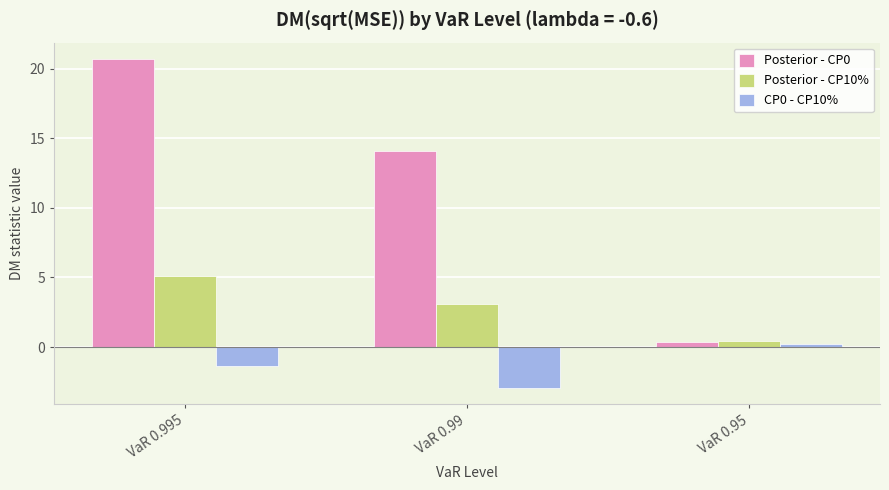

What is the maximum value shown in the chart?

20.7